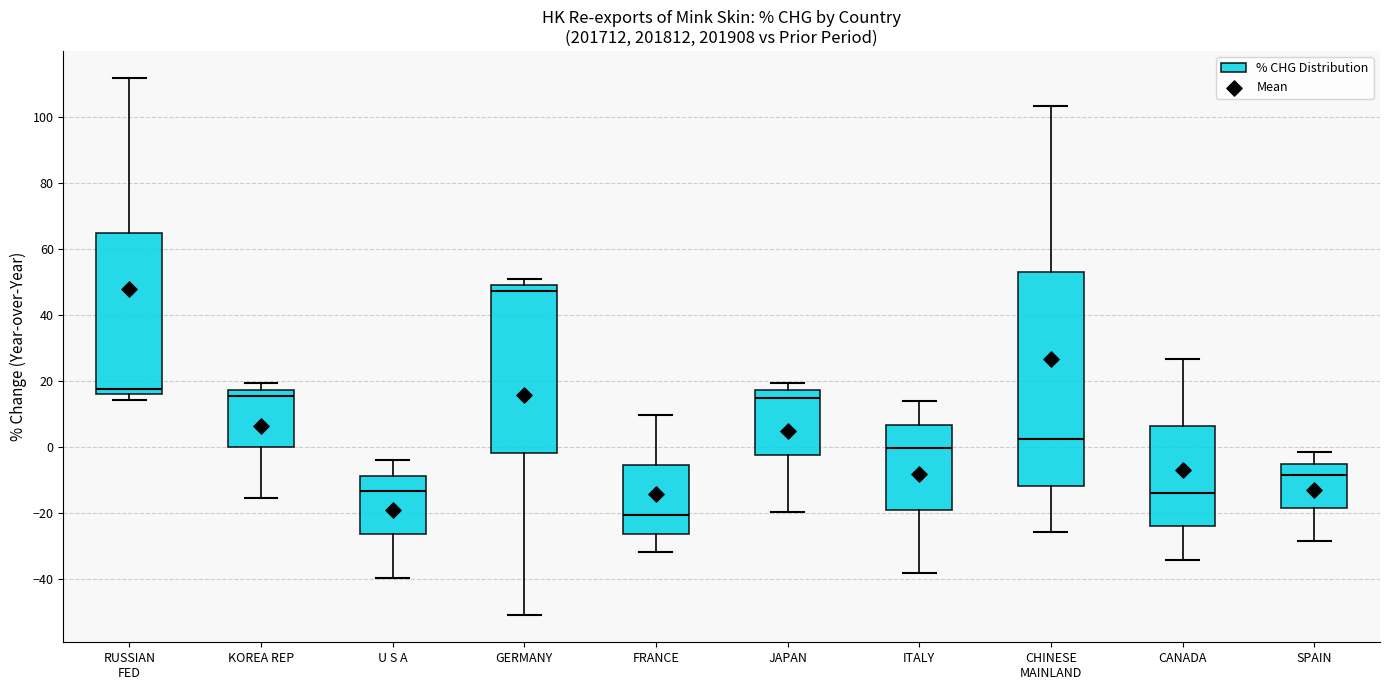

Where does the median line of the box for GERMANY sit on the y-axis? The values are not printed on the chart, so give them approximately, as read against the axis.

48